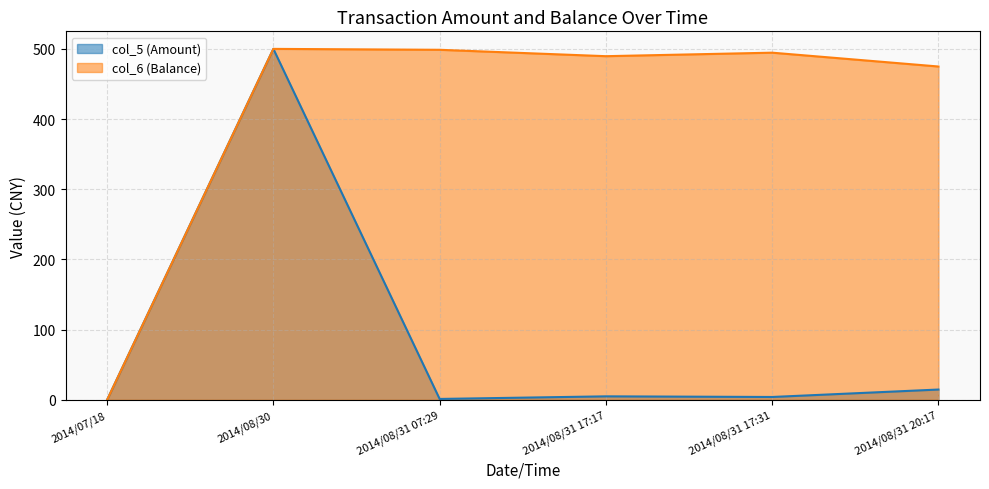

Does the chart have visible grid lines?

Yes